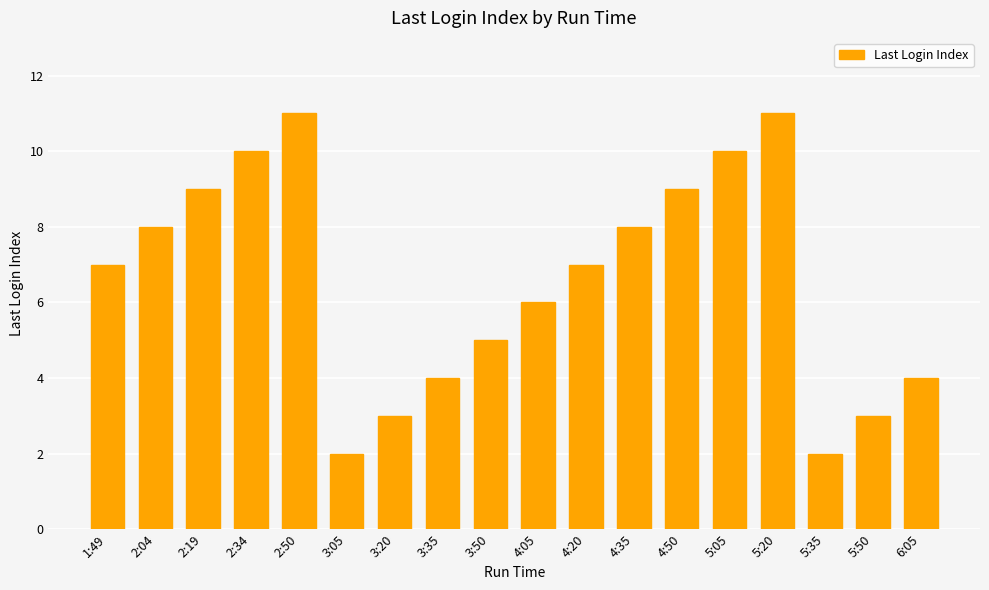

How many data points does each series have?

18